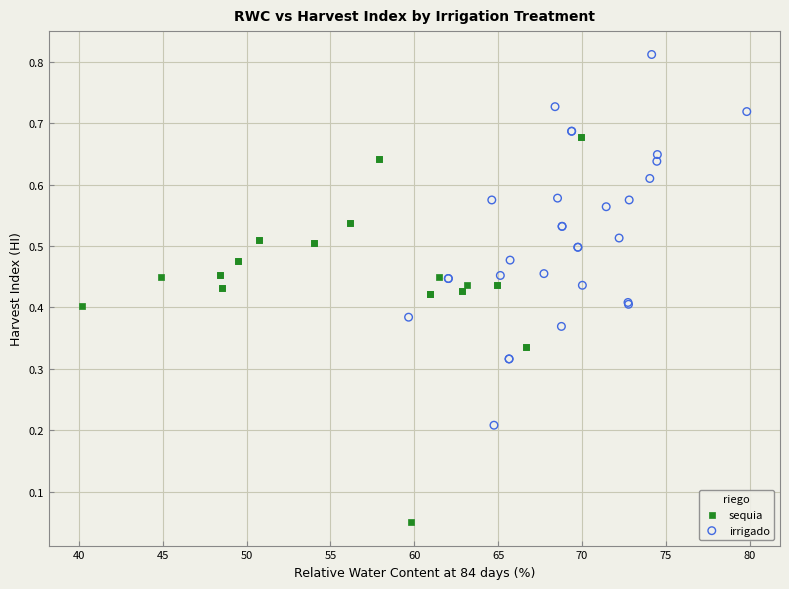

Which series contains the lowest Y value?

sequia